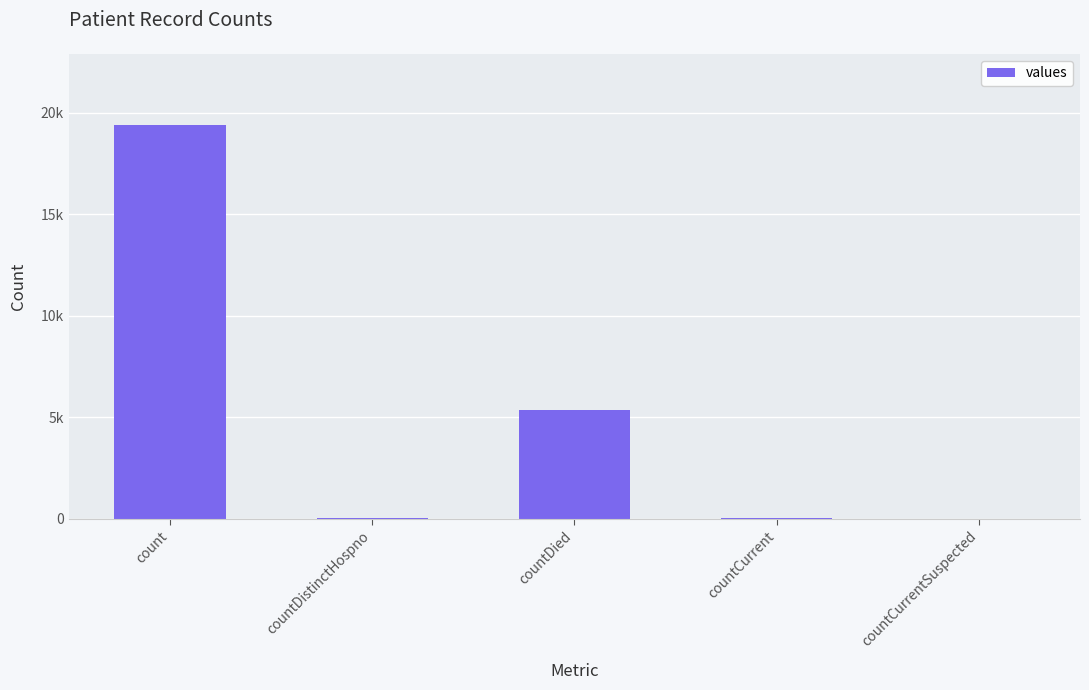

Between countDistinctHospno and countCurrentSuspected, which is larger?

countDistinctHospno